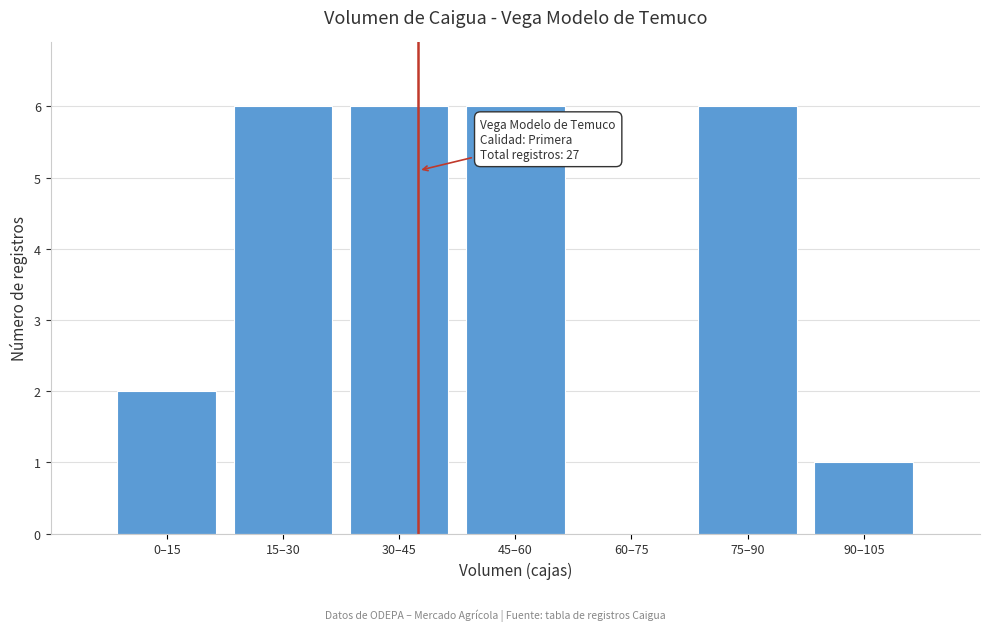

Reading left to right, transcribe all the data shown in this chart.

0–15=2	15–30=6	30–45=6	45–60=6	60–75=0	75–90=6	90–105=1